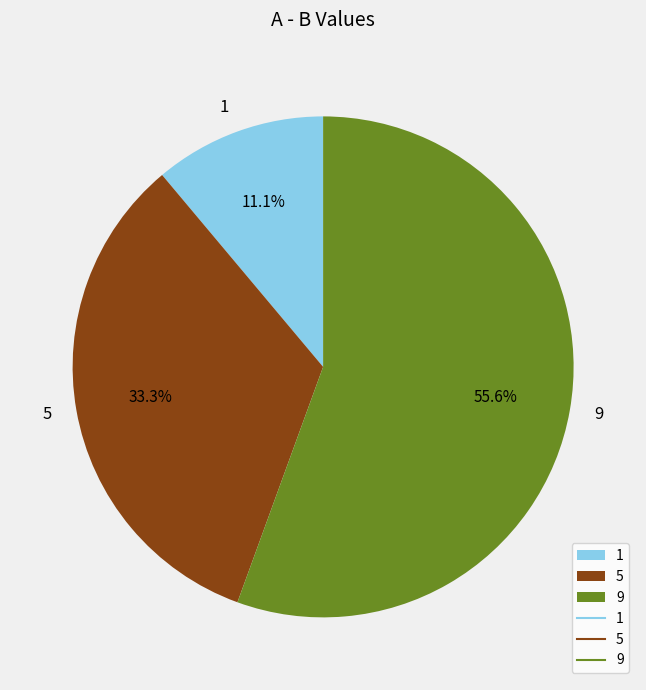

Combined, do 5 and 1 account for over 50%?

No